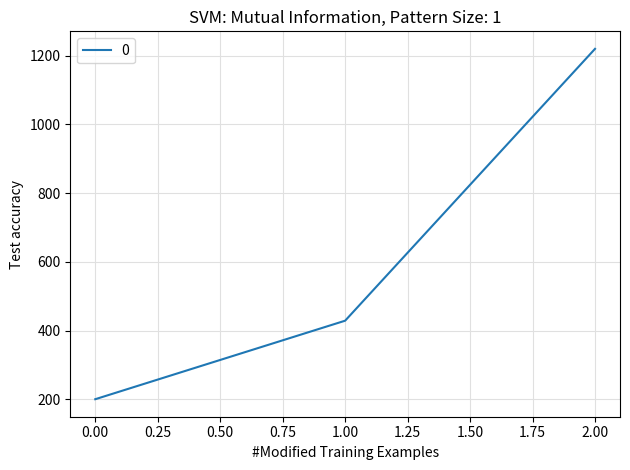

At which label is the value closest to 710?

1.00